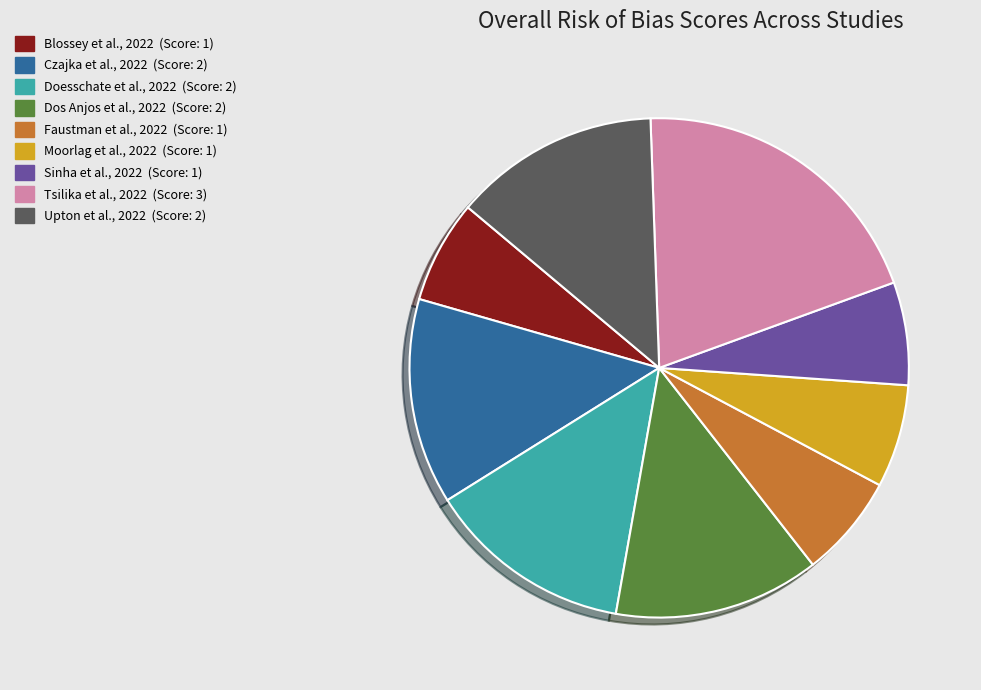

Do Doesschate et al., 2022 and Tsilika et al., 2022 together represent more than half of the pie?

No